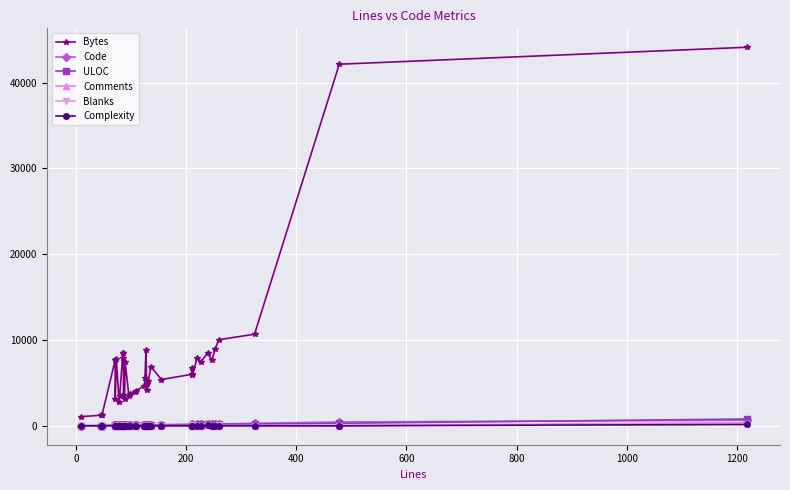

In Comments, how many points are lower than both neighbors (excluding endpoints)?

1